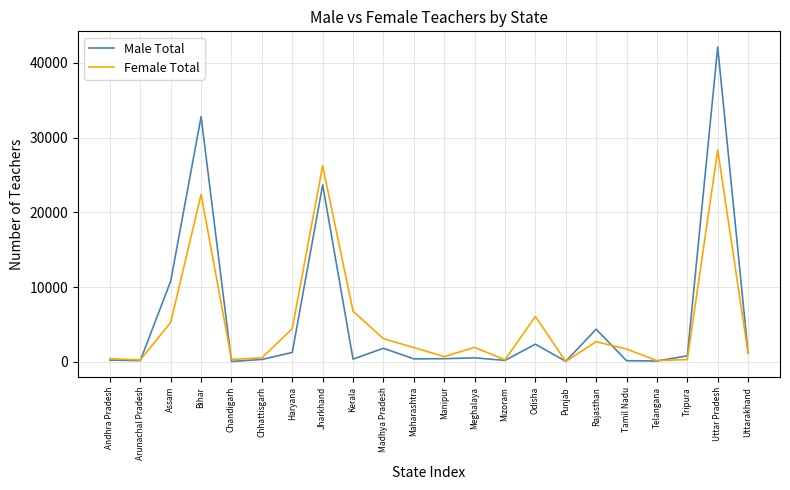

What is the sum of all Male Total values?

123866